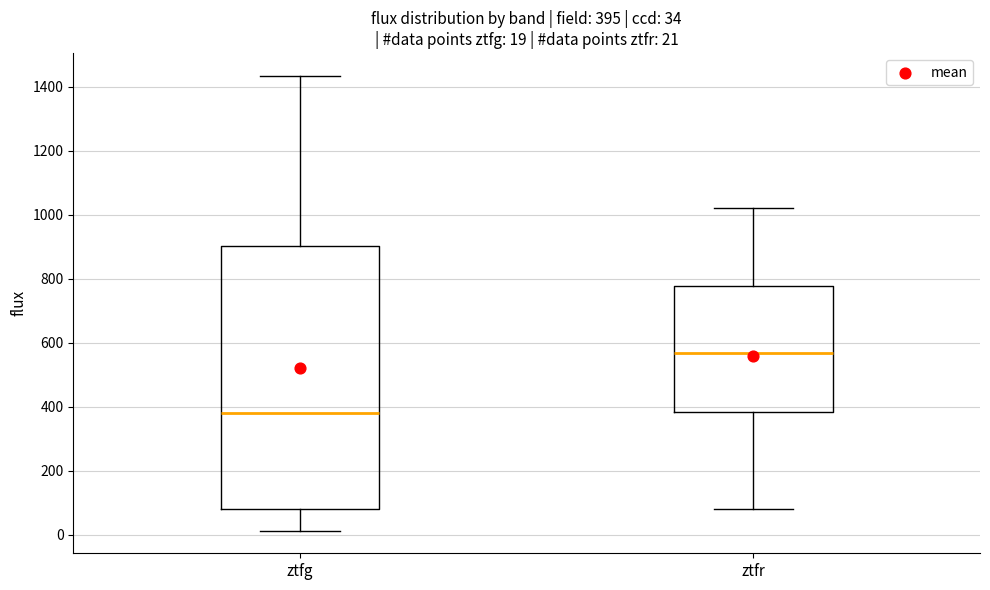

Which box has the lowest median line?

ztfg